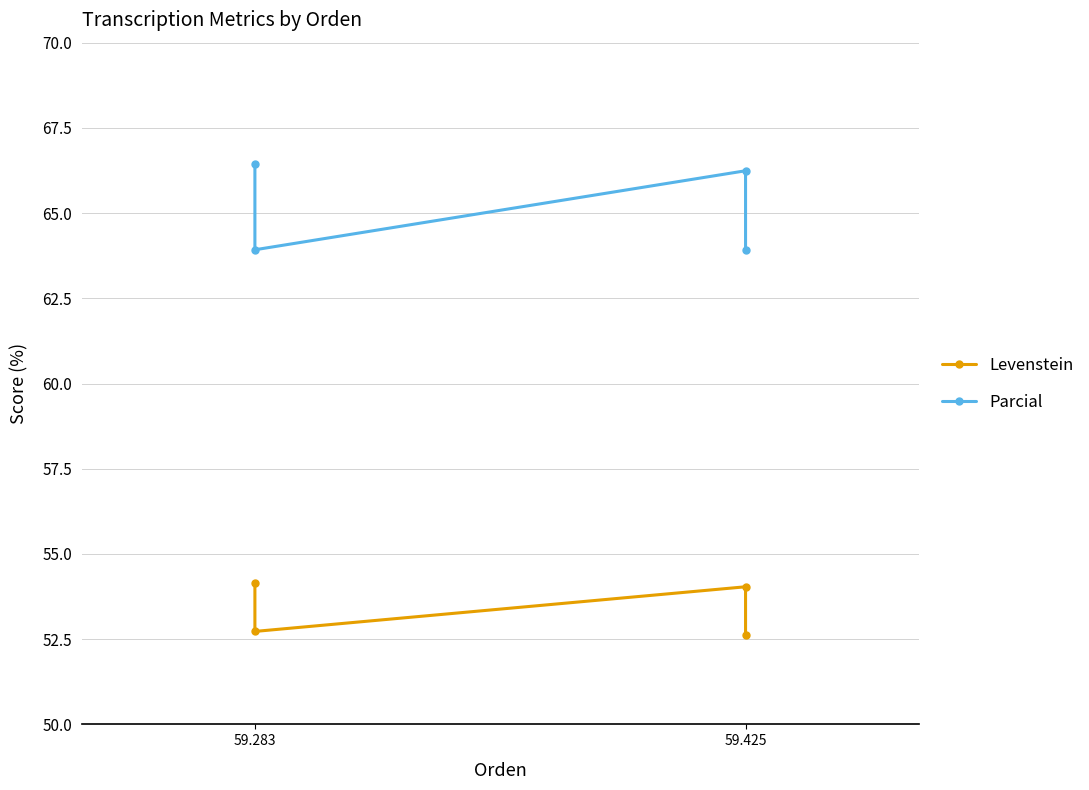

Which series has the largest total across all categories?

Parcial